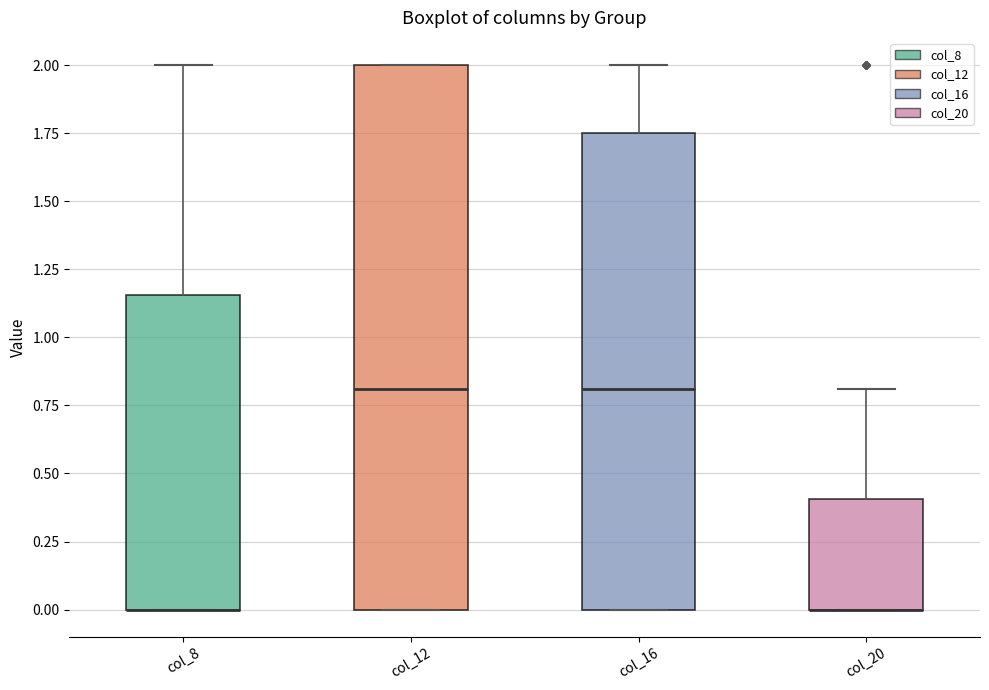

Reading left to right, transcribe this box plot: for each box, give where its median line is, the range the box spans, and where its two whiskers end, as read against the y-axis. The values are not printed on the chart, so give them approximately, as read against the axis.

col_8: median 0.00 (drawn on the box's lower edge), box 0.00 to 1.15, whiskers 0.00 to 2.00
col_12: median 0.80, box 0.00 to 2.00, whiskers 0.00 to 2.00
col_16: median 0.80, box 0.00 to 1.75, whiskers 0.00 to 2.00
col_20: median 0.00 (drawn on the box's lower edge), box 0.00 to 0.40, whiskers 0.00 to 0.80